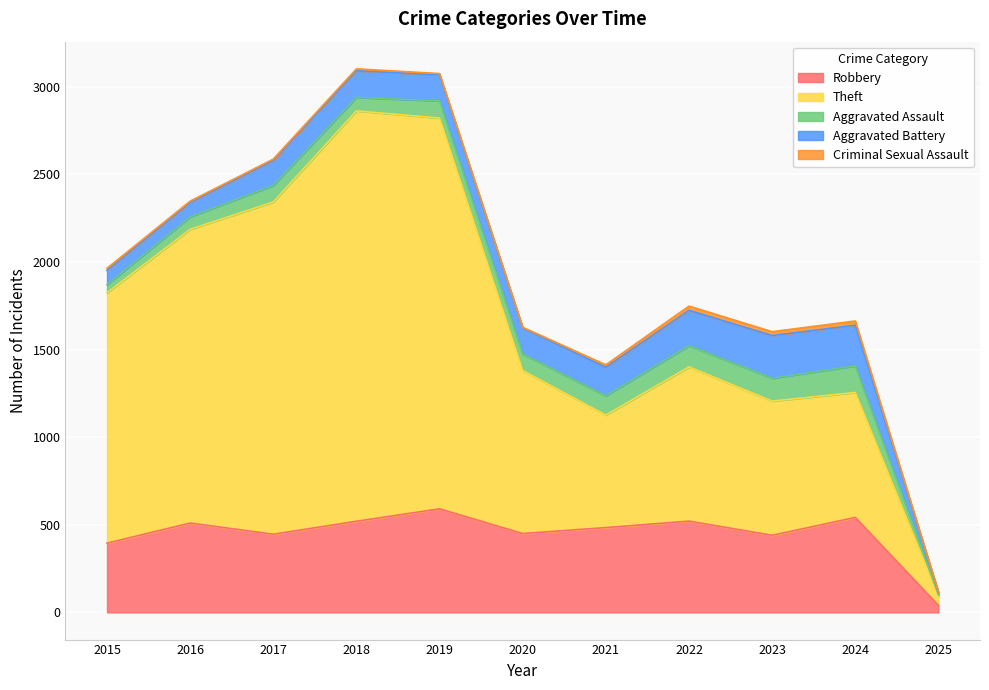

Is it true that Criminal Sexual Assault equals 8 at 2016?

True